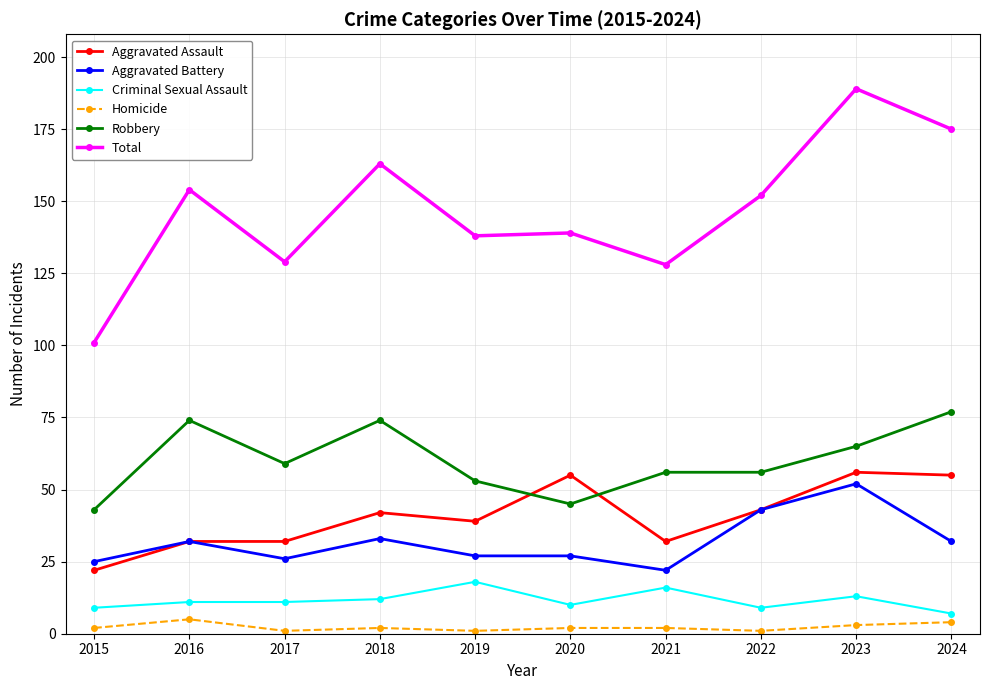

Which label corresponds to the largest value in the chart?

2023